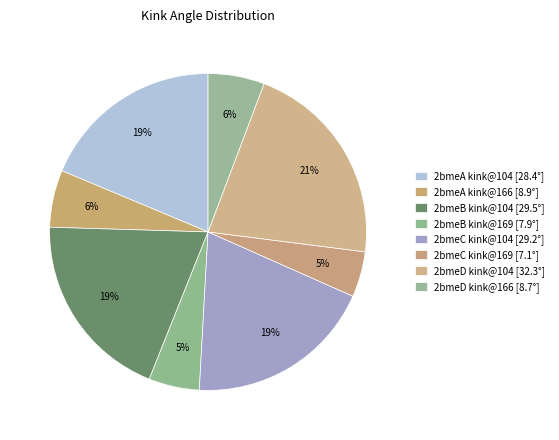

How many slices are in this pie chart?

8